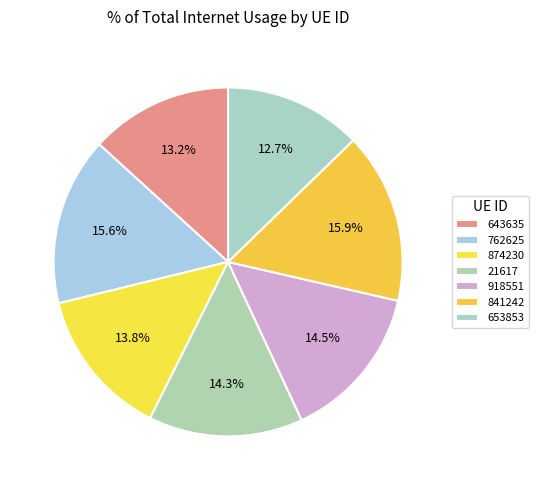

Count the number of slices in the pie.

7